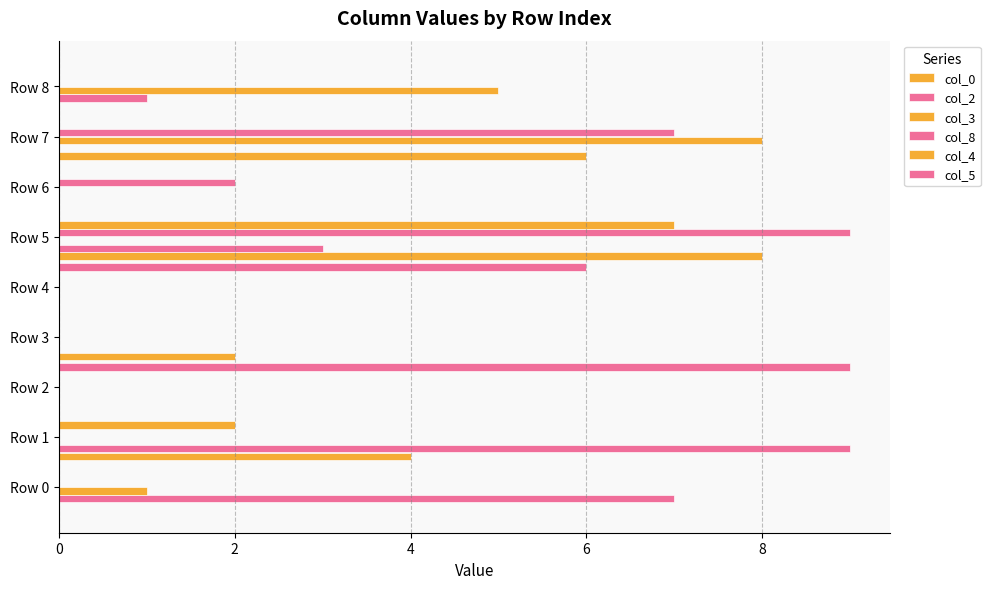

Where is col_3 nearest to the value 4?

Row 8